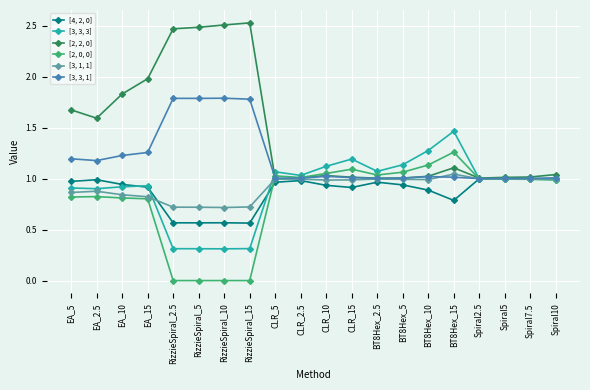

Which category has the highest value in the [3, 3, 3] series?

BT8Hex_15